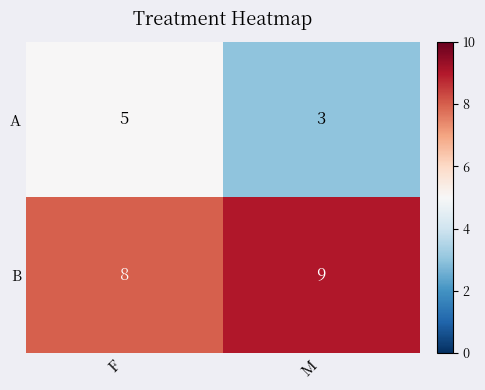

Which series has the largest total across all categories?

B